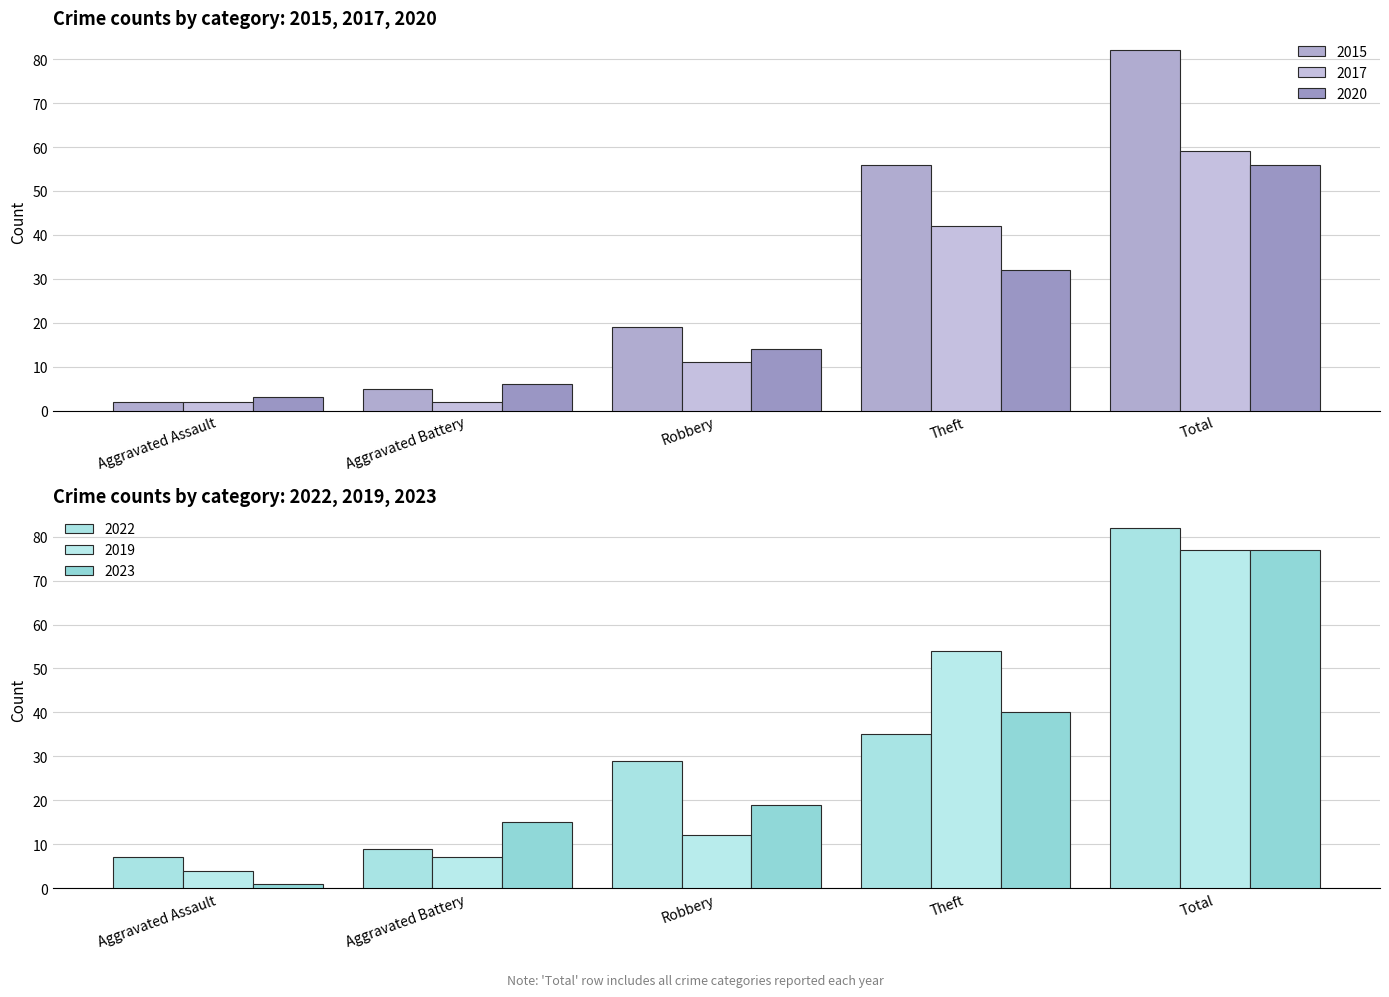

What is the difference between the maximum and minimum values in the 2020 series?

53